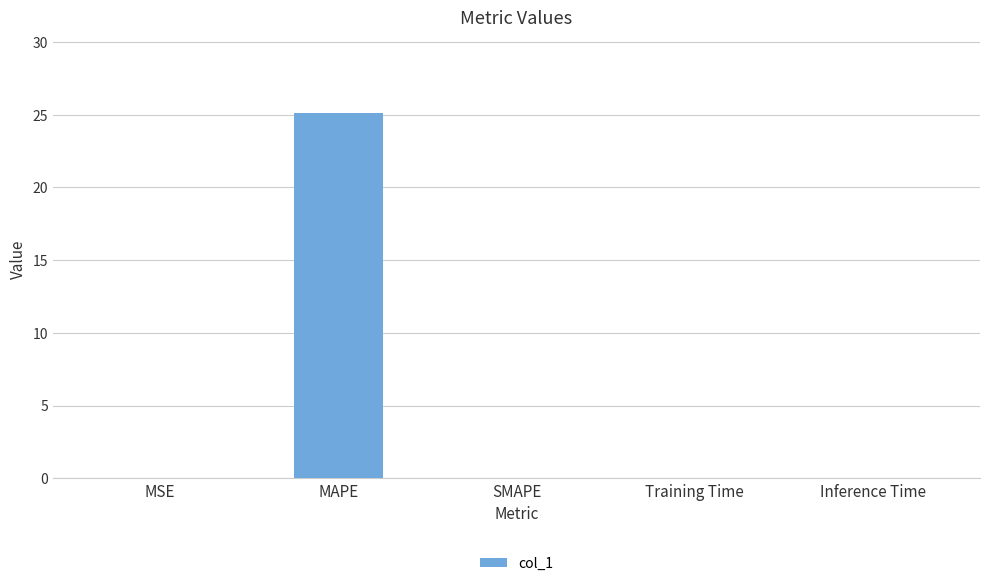

Does the chart contain stacked bars?

No